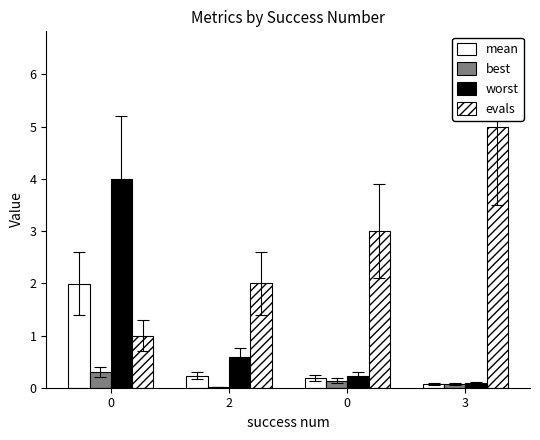

List the series in order of their overall mean, lowest first.

best, mean, worst, evals